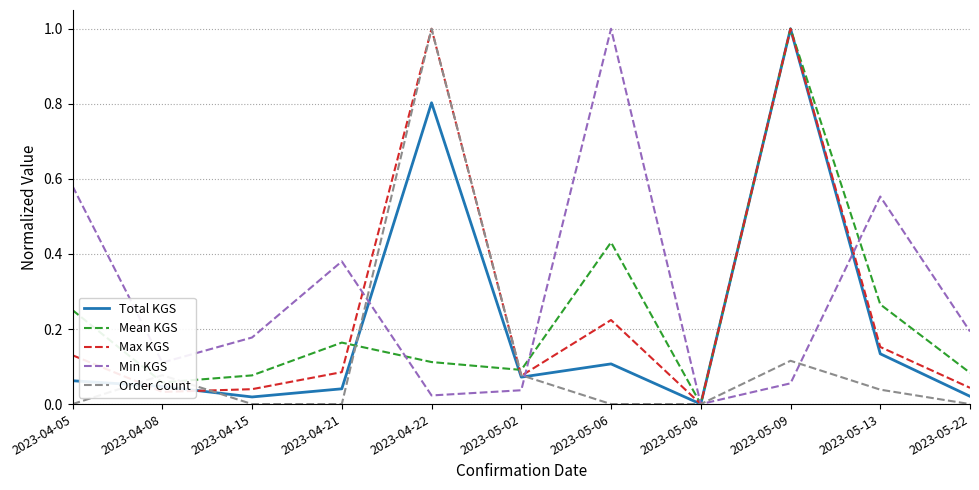

What is the spread (max minus min) of values at 2023-05-06?

1.0